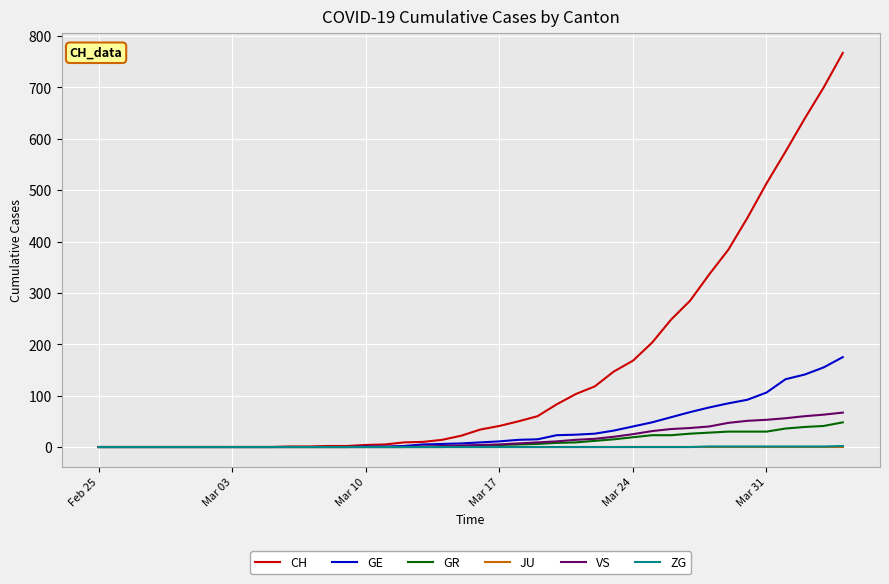

What is the maximum value for CH?

767